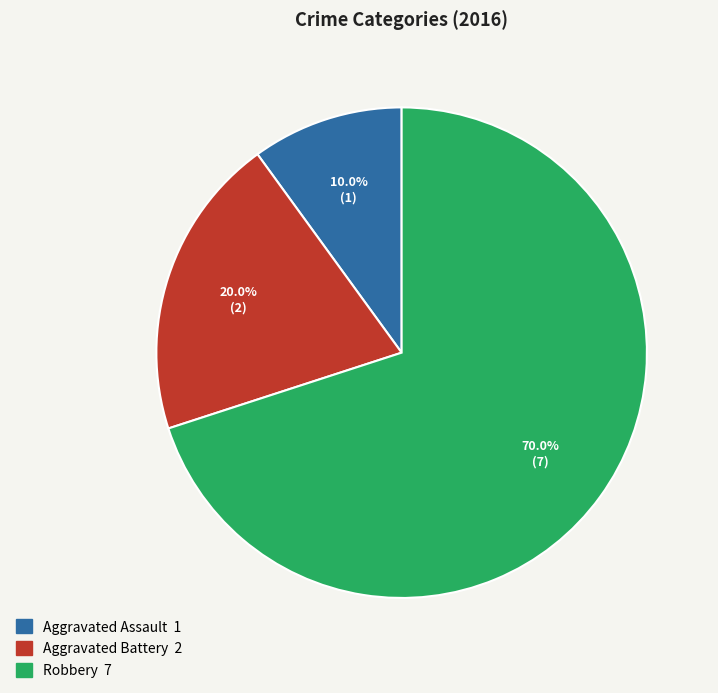

The Robbery slice represents 70% of the pie. True or false?

True